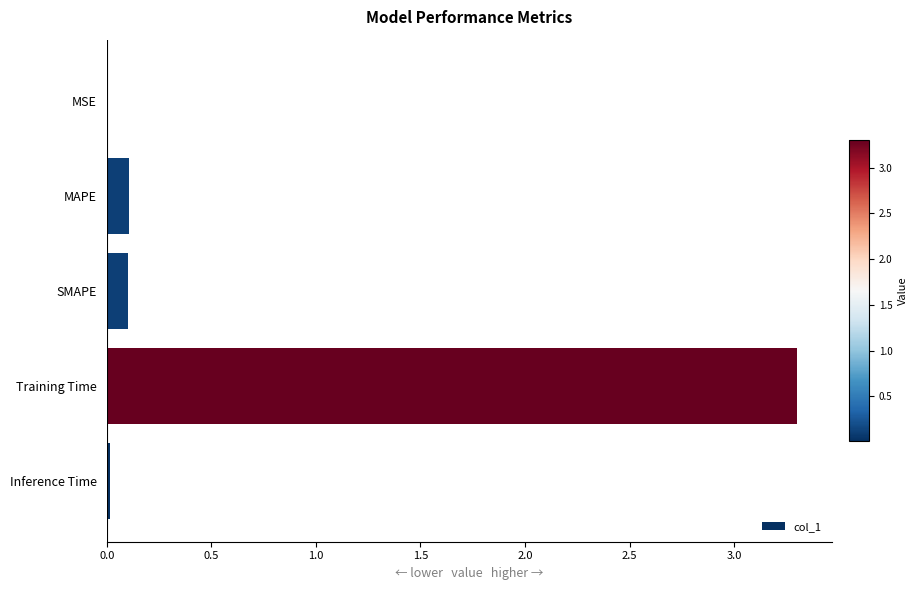

What is the sum of the values at Training Time and MAPE?

3.4